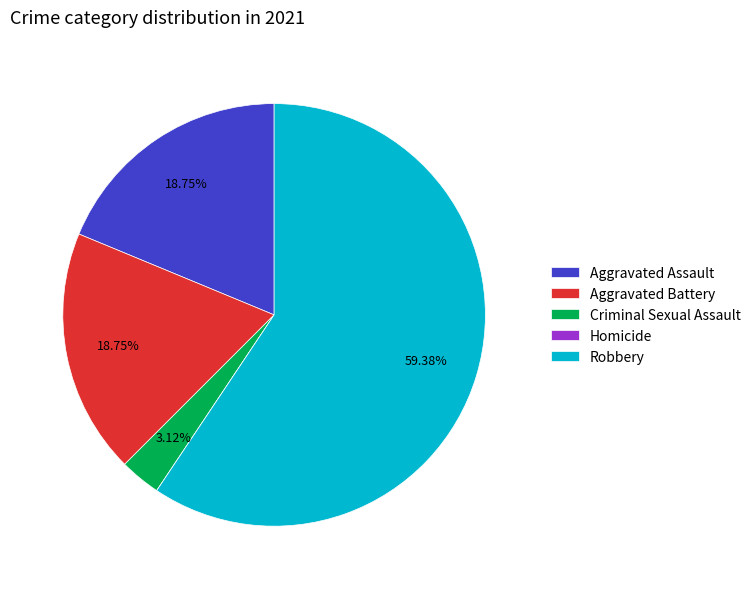

The Robbery slice represents 51% of the pie. True or false?

False